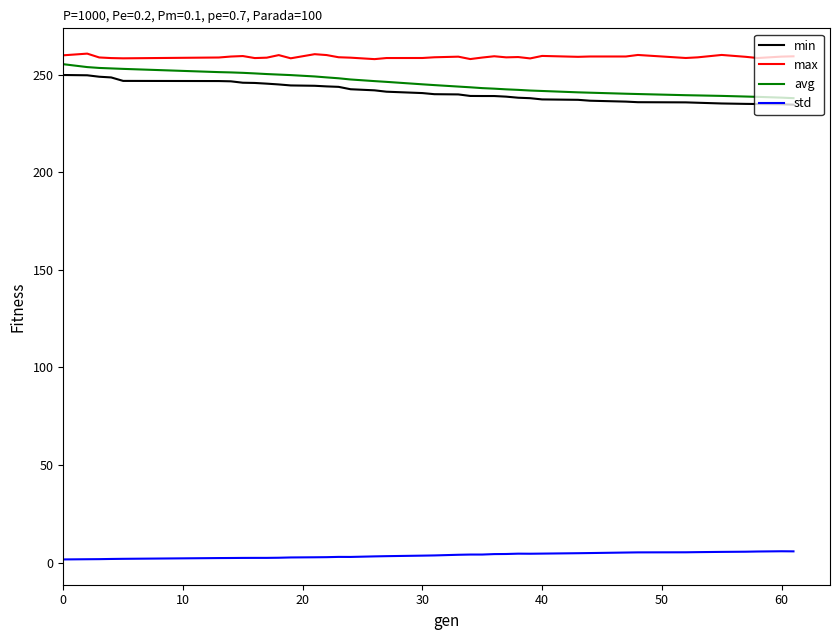

List the series in order of their peak value, highest first.

max, avg, min, std